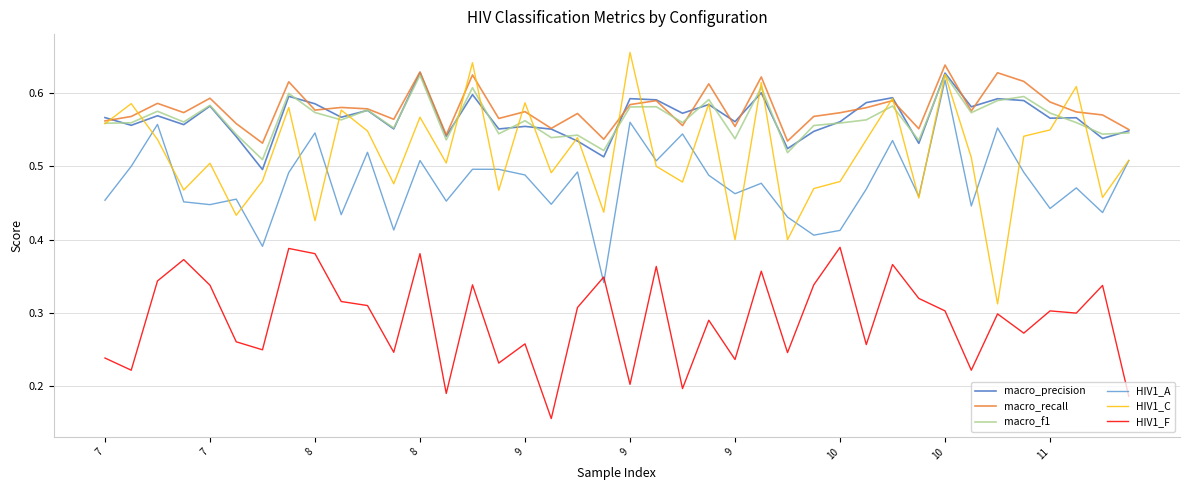

How many categories are shown in the chart?

40